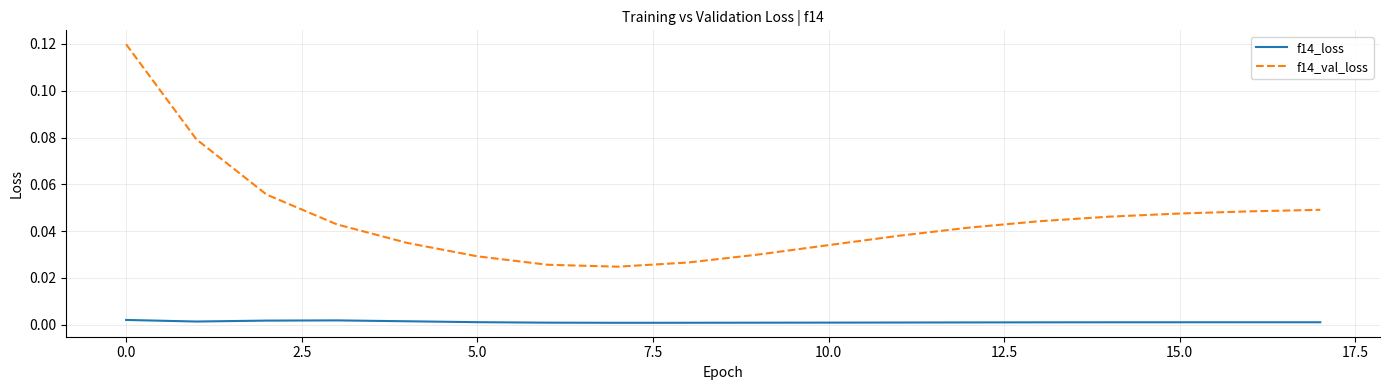

Count the f14_val_loss values in the range 0 to 1.

18